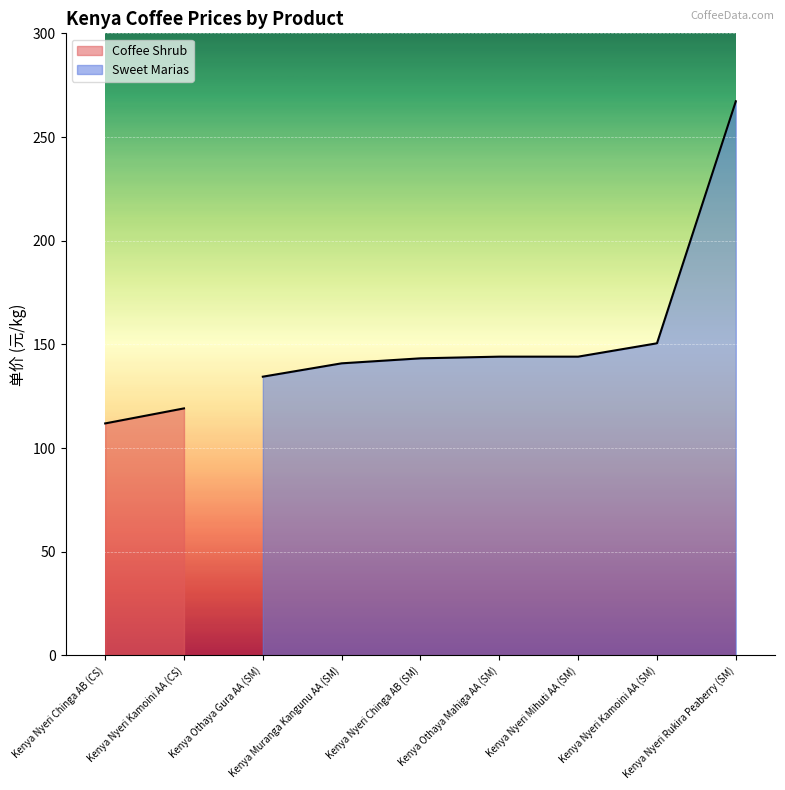

What is the difference between the second highest and minimum values?

16.1